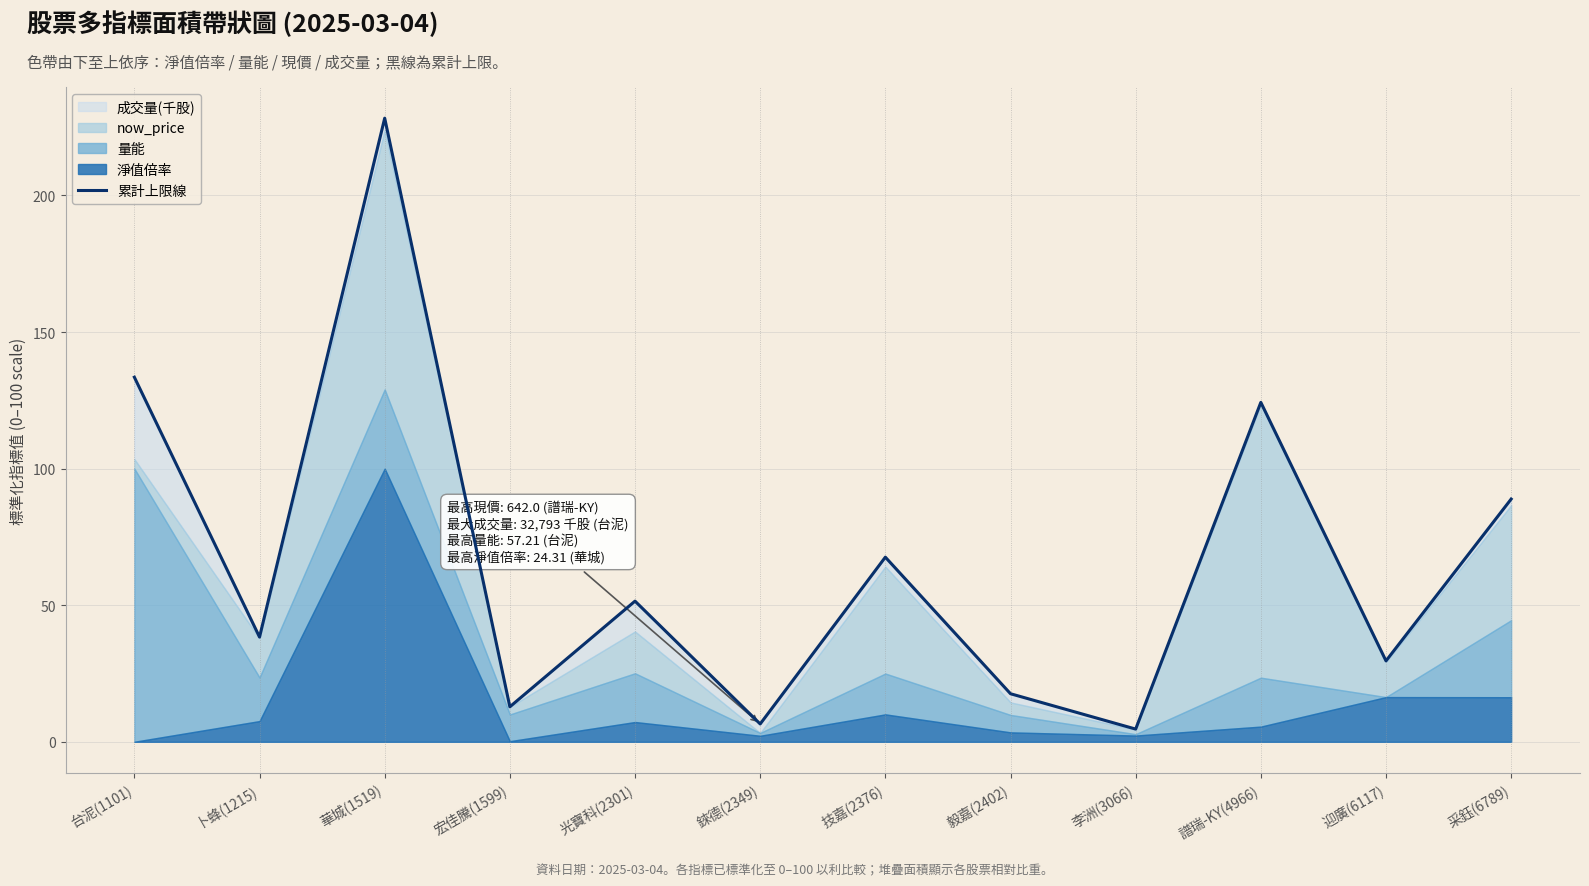

Where is the data nearest to the value 116?

譜瑞-KY(4966)